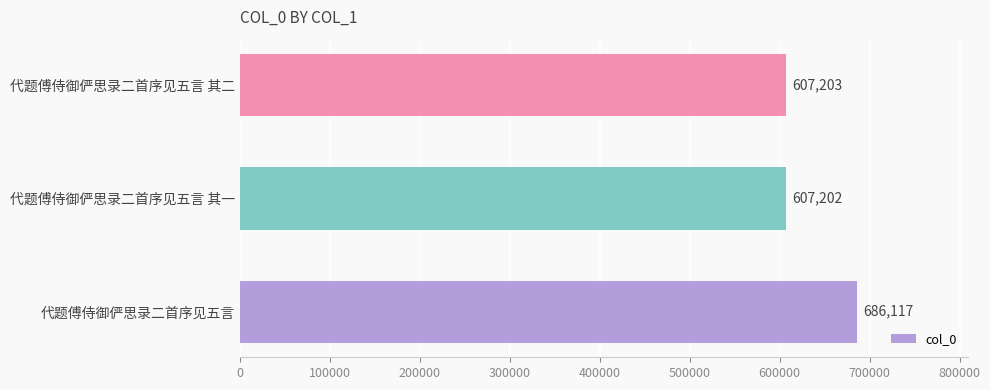

How many data points are less than 607203?

1